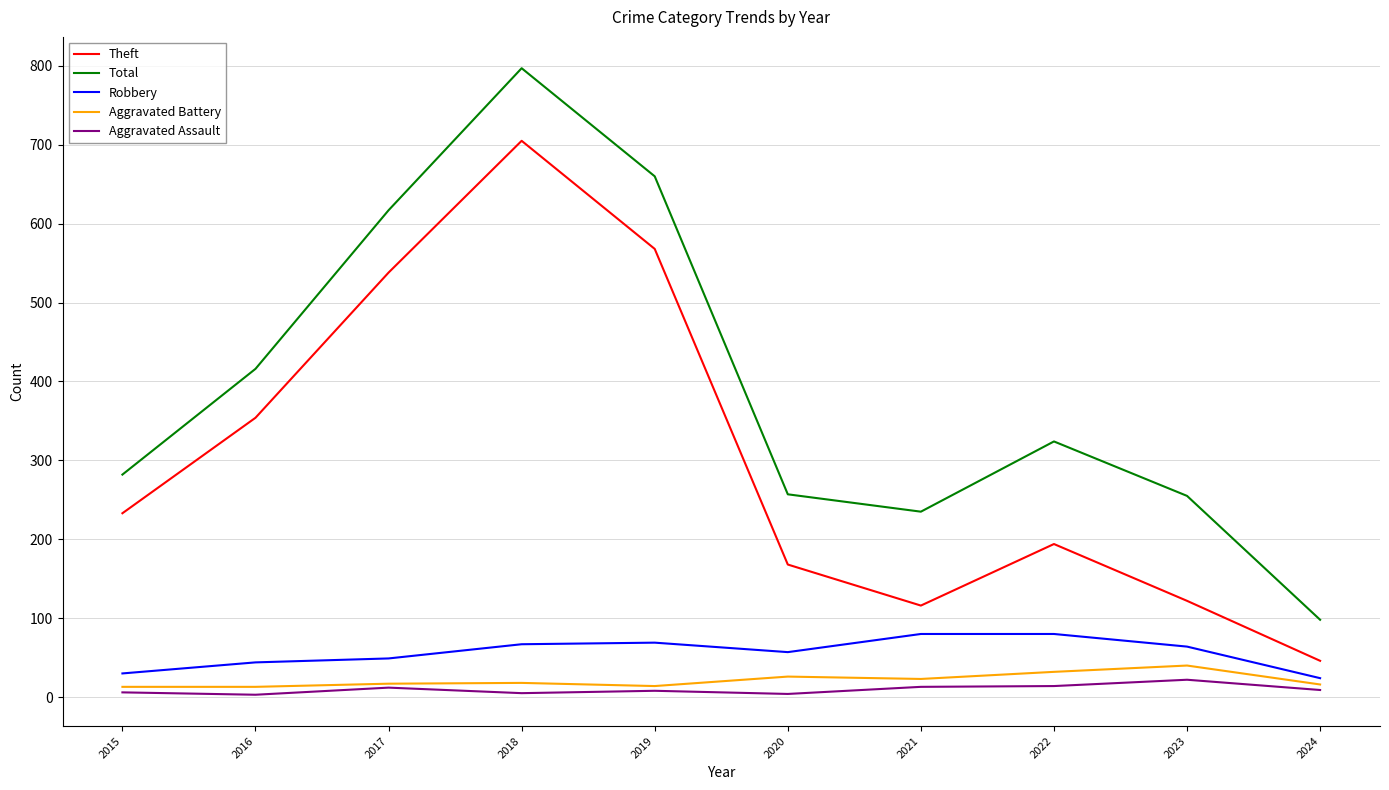

Which label corresponds to the largest value in the chart?

2018